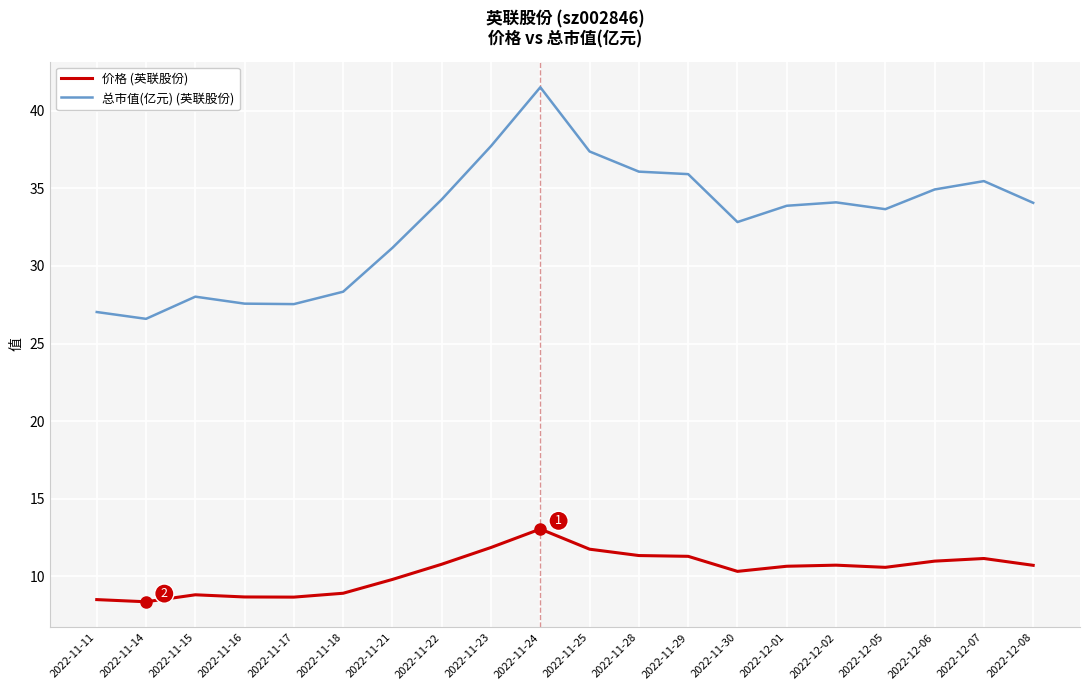

Which label corresponds to the largest value in the chart?

2022-11-24